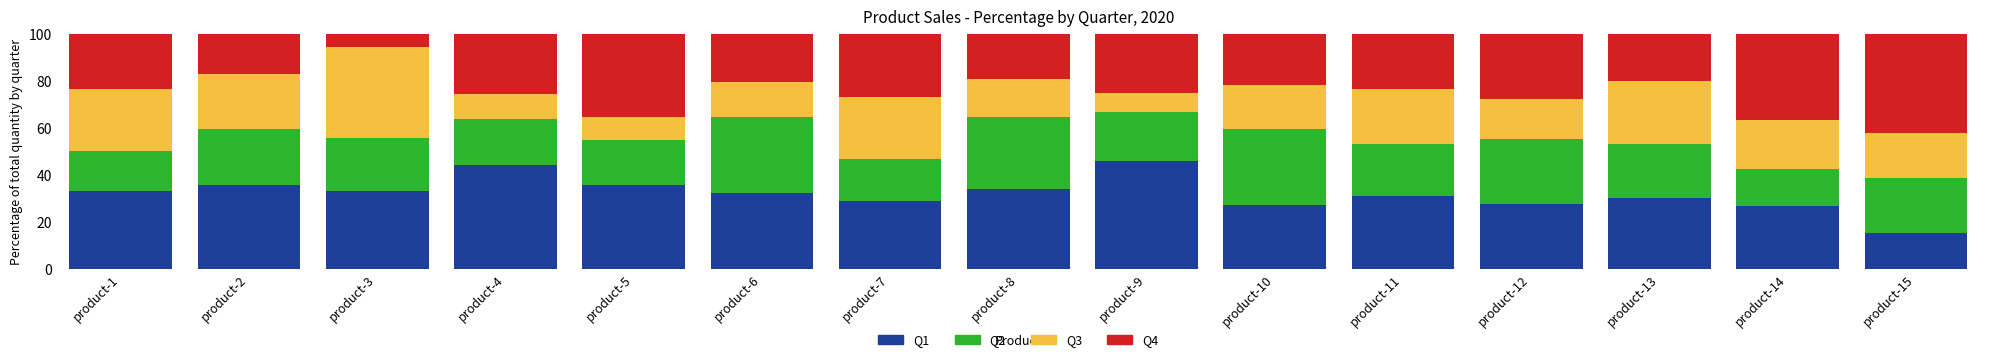

What is the highest value of the Q1 series?

45.8